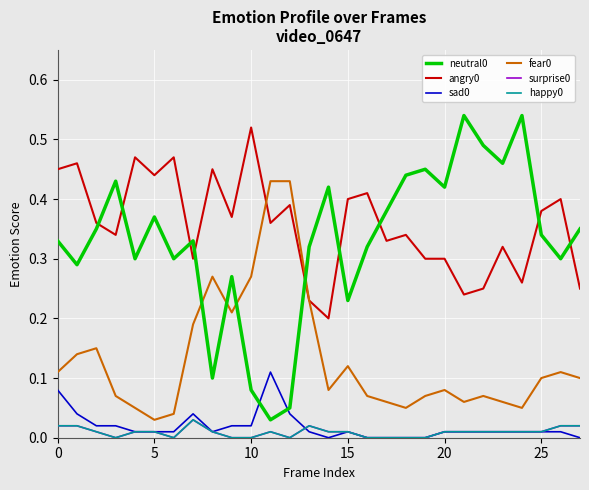

Does the chart have visible grid lines?

Yes